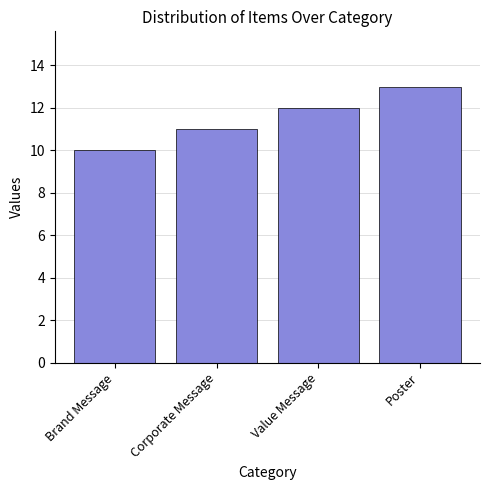

What is the sum of all values?

46